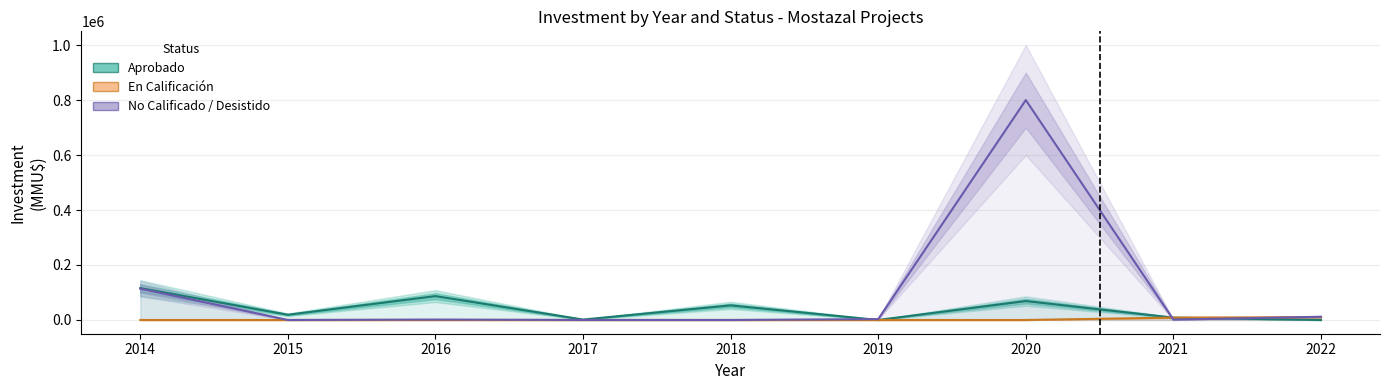

Reading left to right, extract all data points from this chart.

Aprobado: 2014=115780	2015=19000	2016=86797	2017=1492	2018=53130	2019=0	2020=68860	2021=8400	2022=0
En Calificación: 2014=0	2015=0	2016=0	2017=0	2018=0	2019=0	2020=0	2021=8640	2022=10000
No Calificado/Desistido: 2014=114000	2015=0	2016=1492	2017=116	2018=40	2019=3100	2020=800000	2021=1300	2022=11728